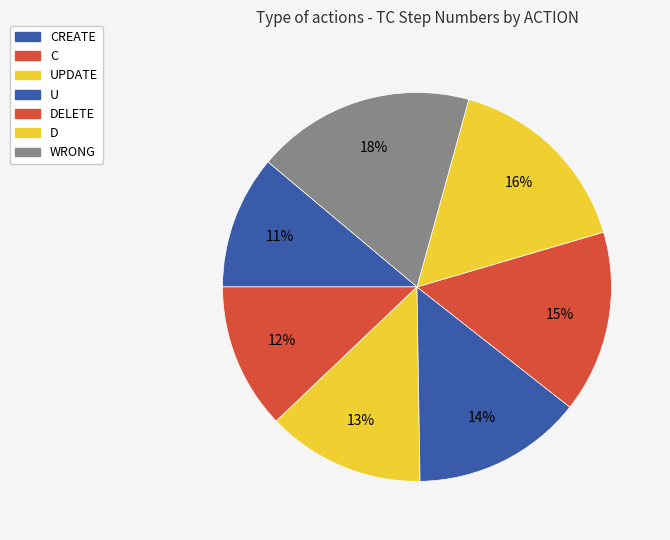

Count the number of slices in the pie.

7